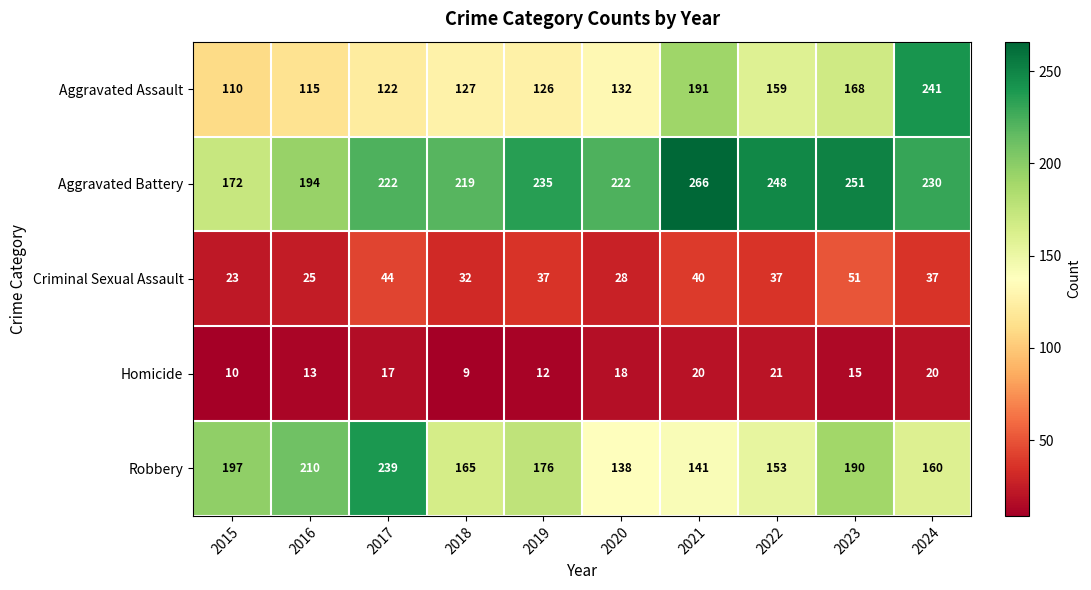

How many distinct data groups are displayed?

5